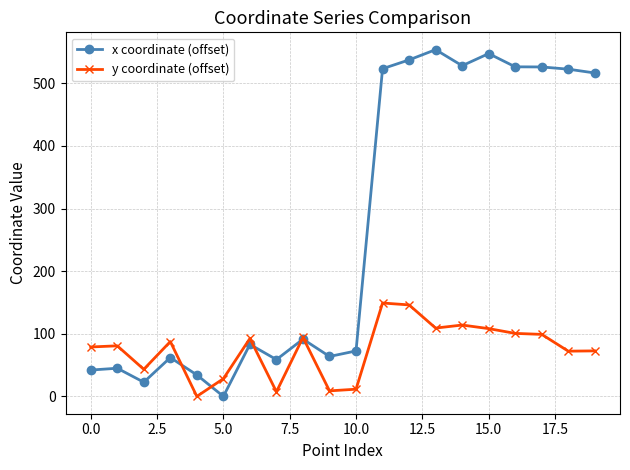

How many positive values does the y coordinate (offset) series have?

19